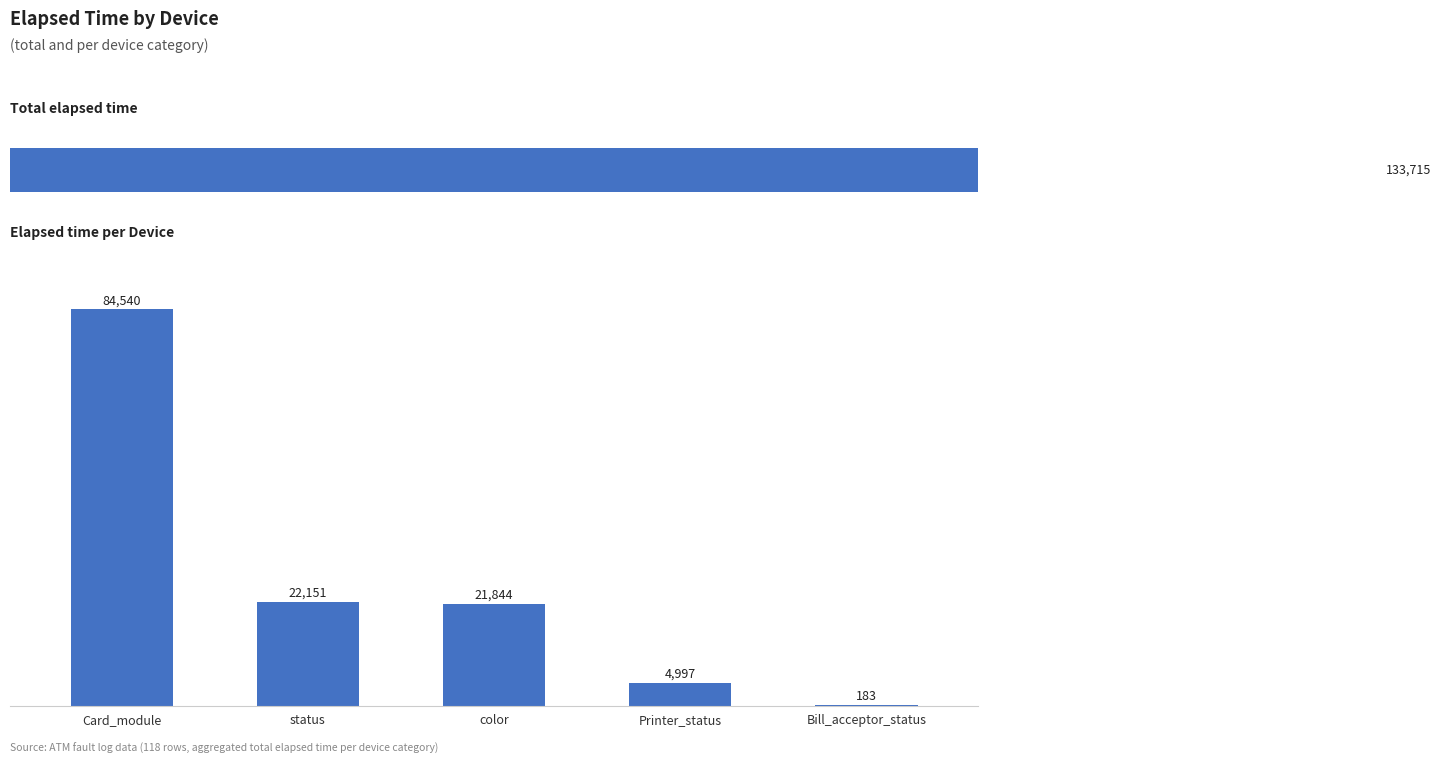

Reading left to right, extract all data points from this chart.

Card_module=84540	status=22151	color=21844	Printer_status=4997	Bill_acceptor_status=183